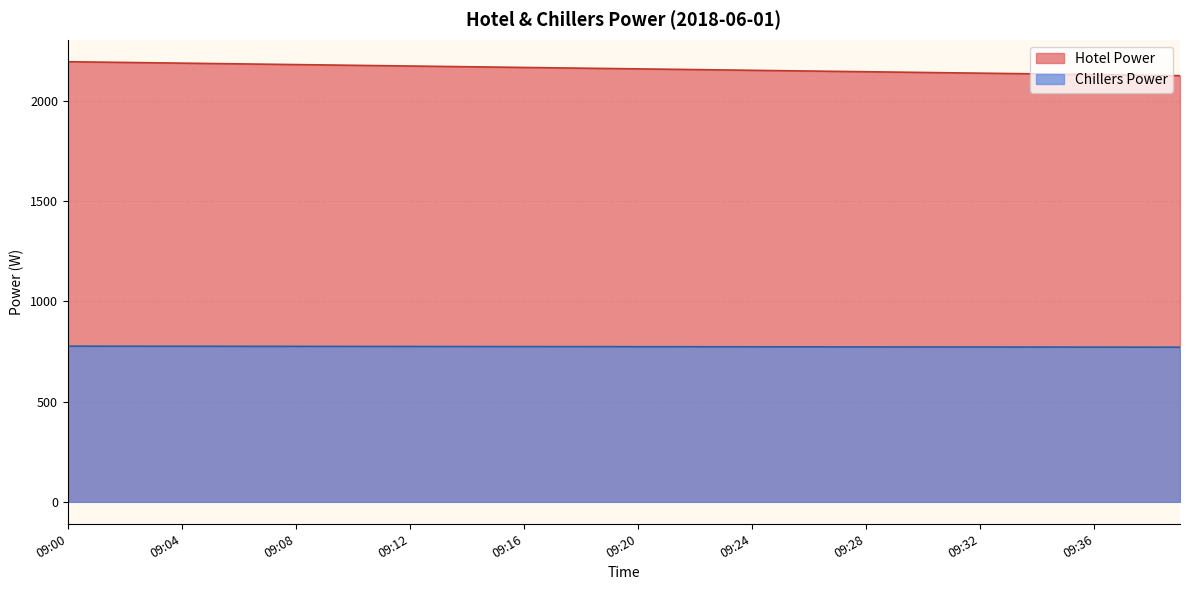

At which label does Hotel Power first exceed 773?

09:00